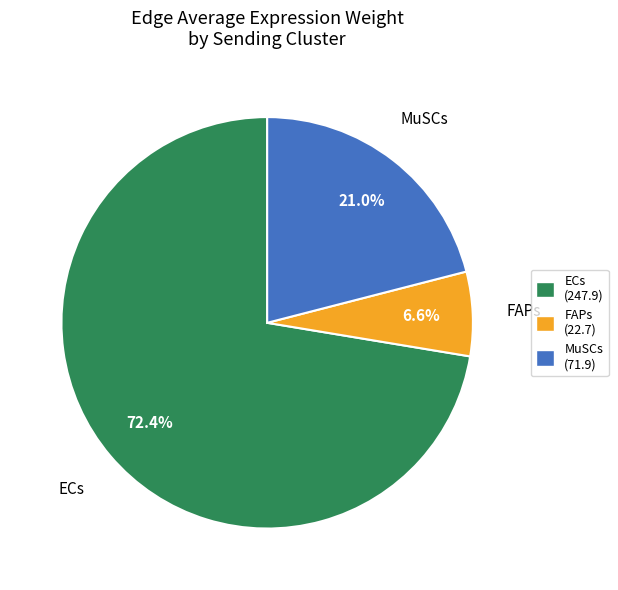

How much of the chart is everything except FAPs?

93.4%